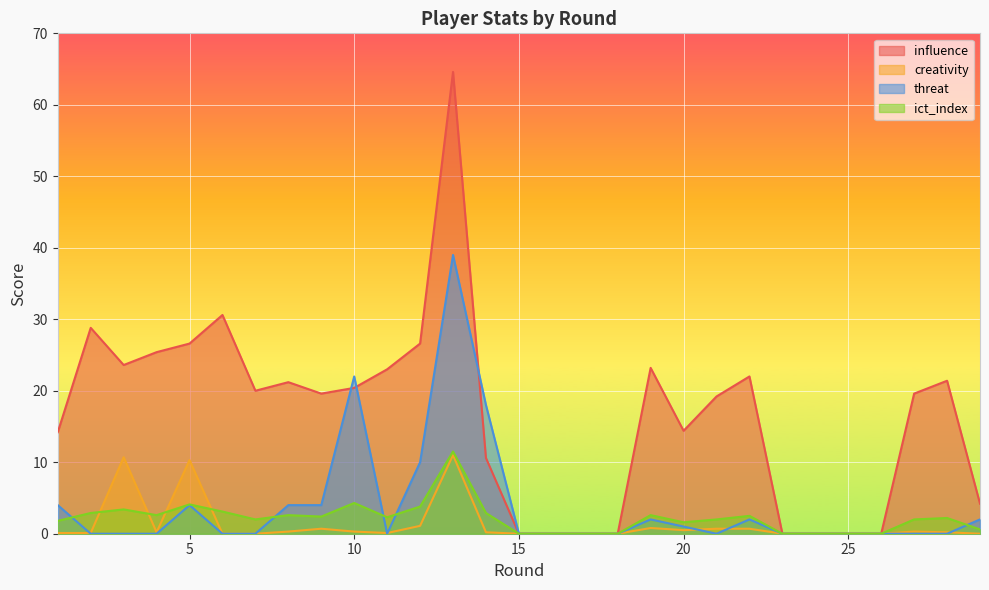

The ict_index series shows 2.5 at 22. True or false?

True